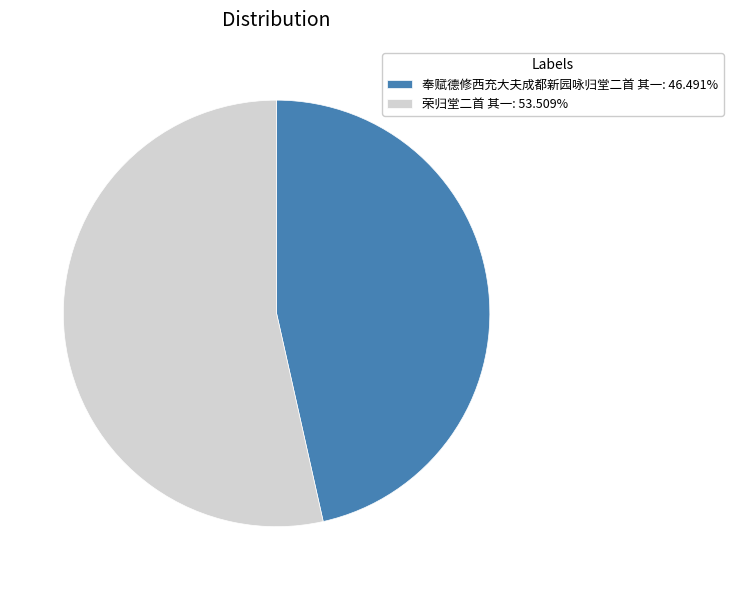

Is the sum of 荣归堂二首 其一: 53.509% and 奉赋德修西充大夫成都新园咏归堂二首 其一: 46.491% greater than half?

Yes